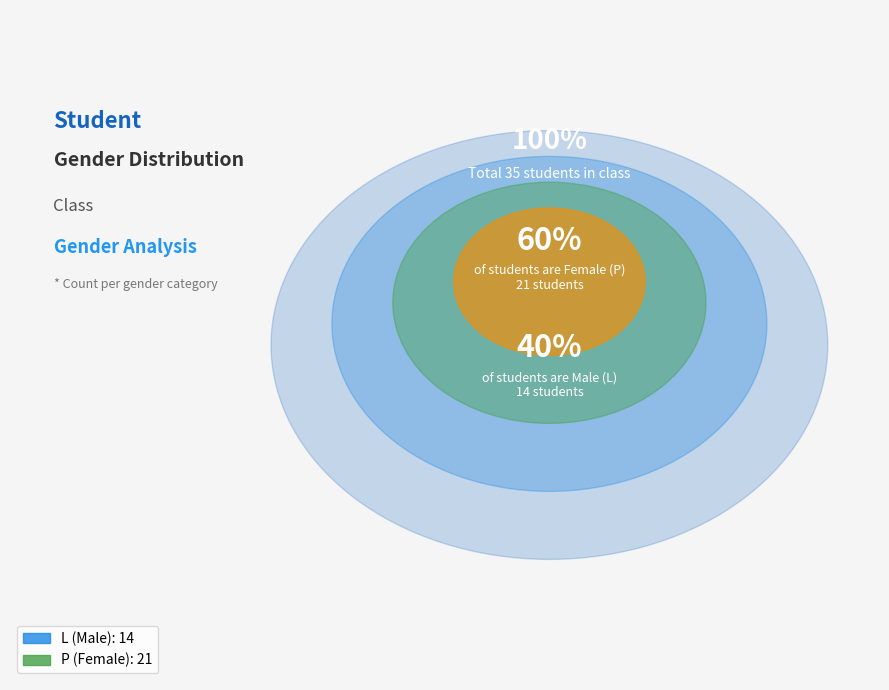

To the nearest percent, what percentage of the pie is P?

60%